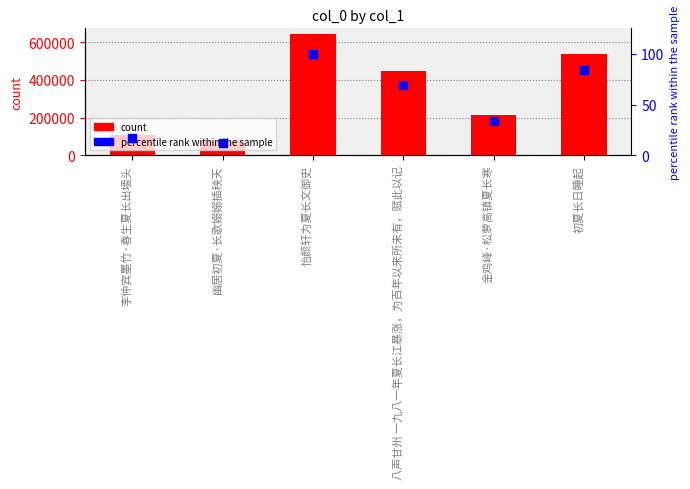

How many values in the percentile rank within the sample series are below 69?

3